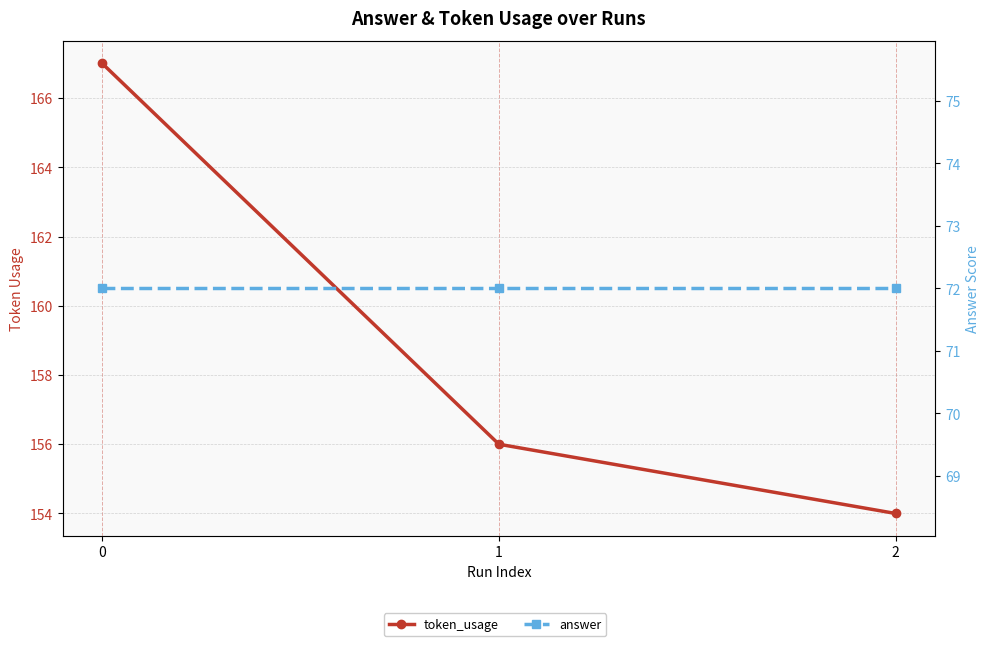

Does the chart have visible grid lines?

Yes